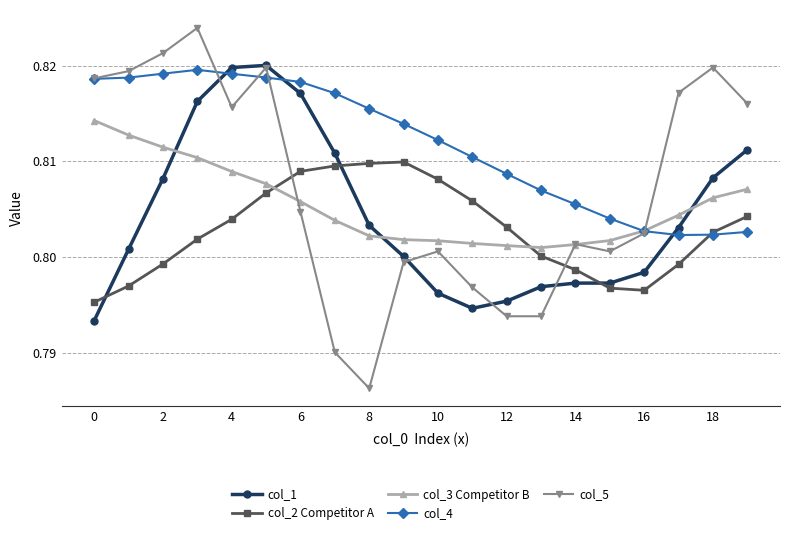

Which series has the largest total across all categories?

col_4